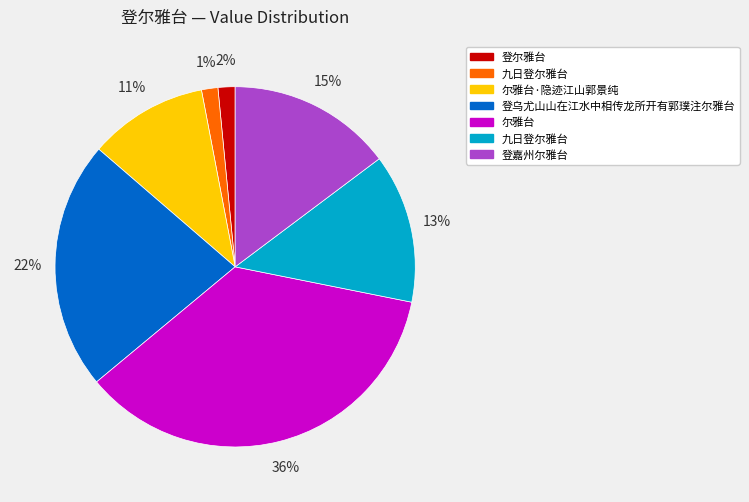

Does any single category account for the majority?

No